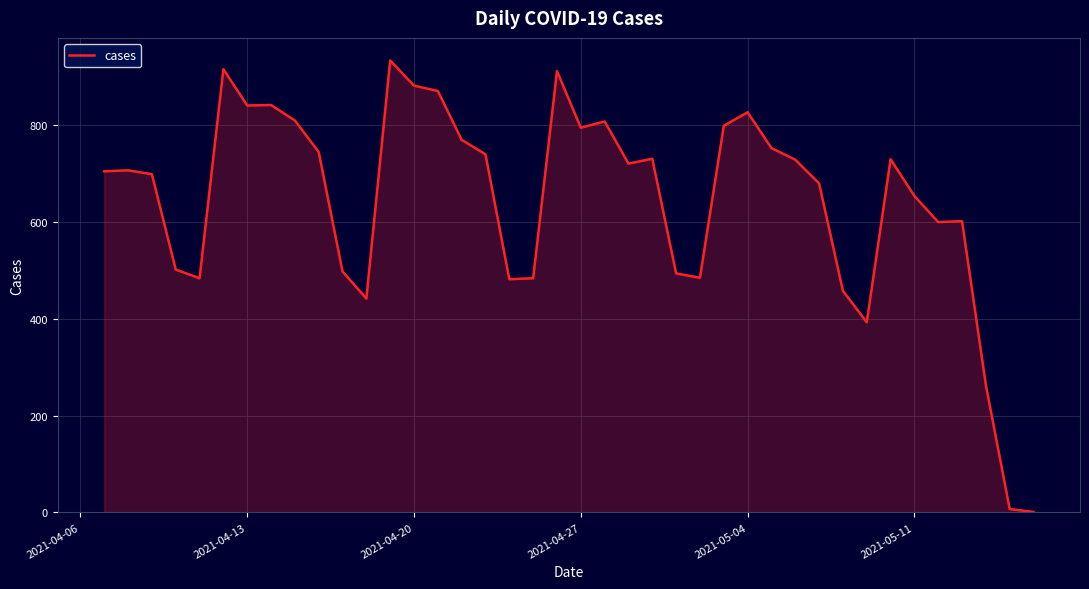

What is the difference between the maximum and minimum values?

933